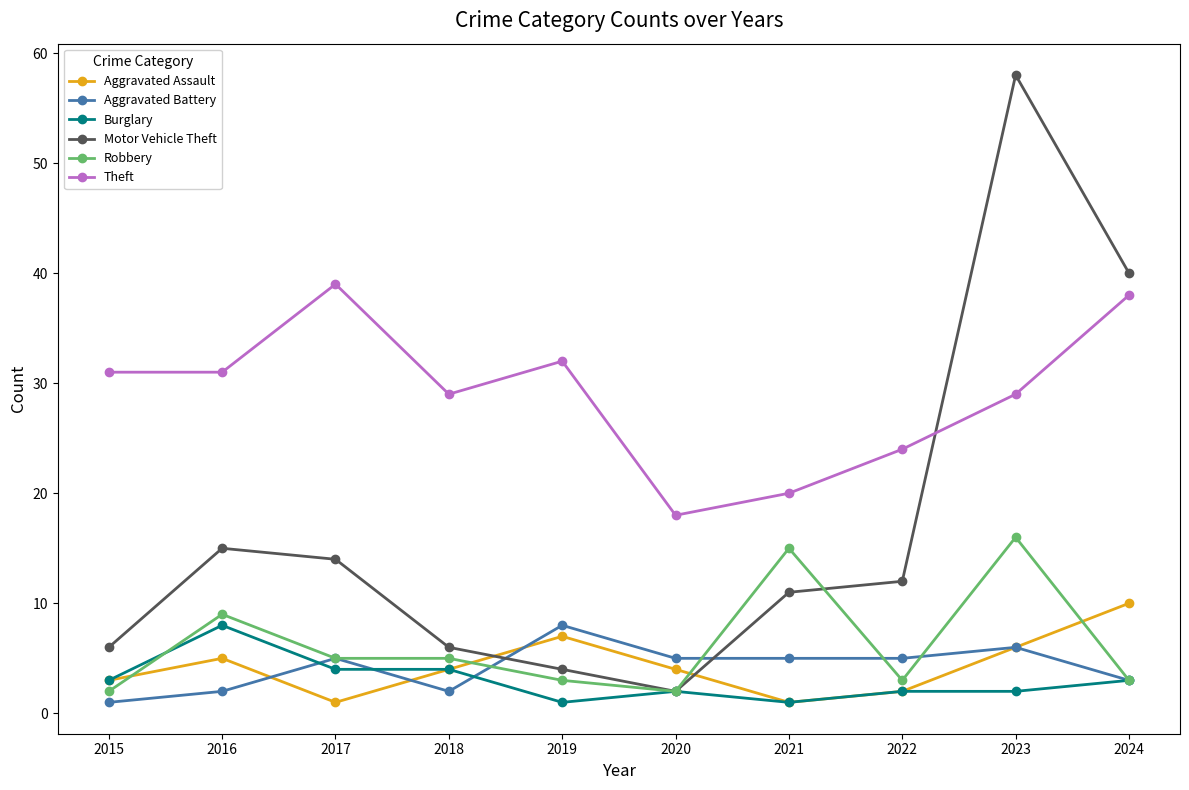

True or false: Theft has a value of 31 at 2020.

False